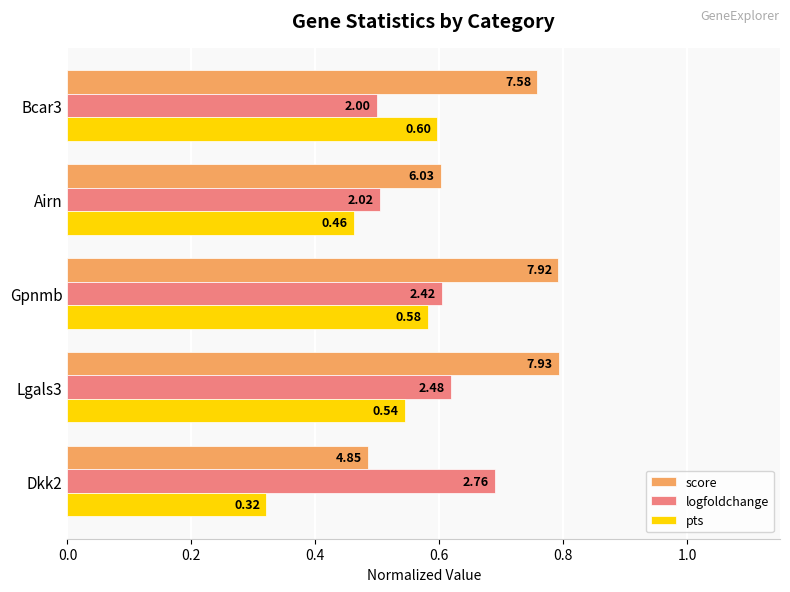

What are all the series names shown in the legend?

score, logfoldchange, pts